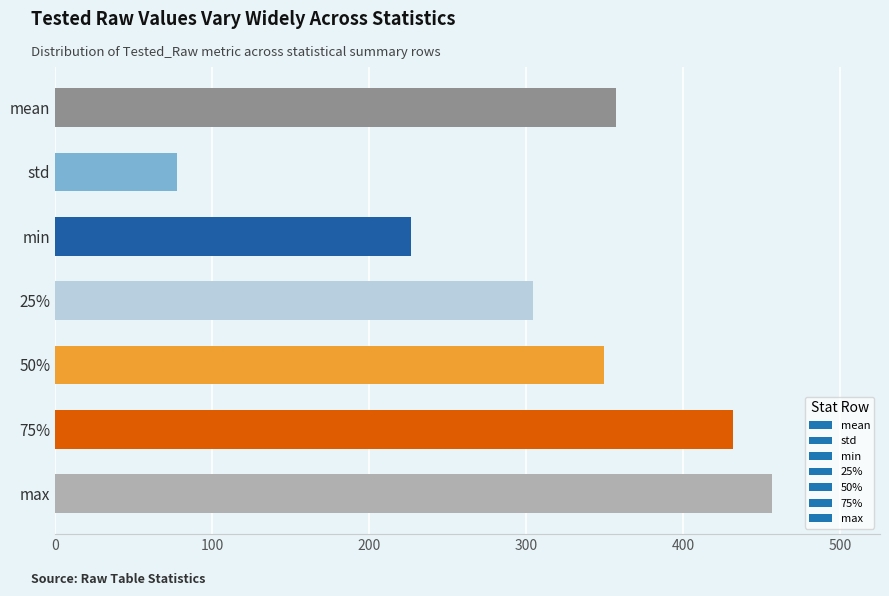

Read the value at max.

457.0